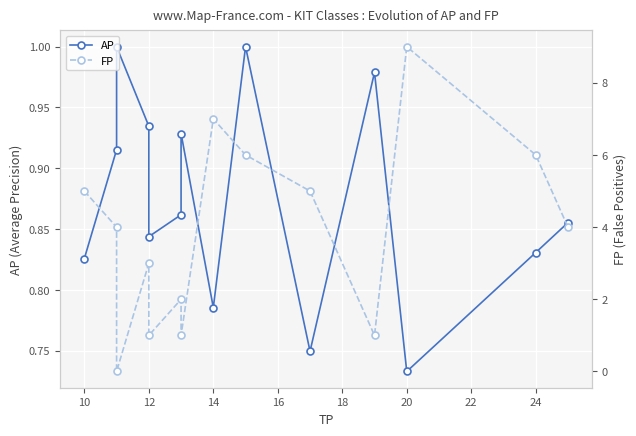

Reading right to left, extract all data points from this chart.

AP: 0.9	0.8	0.7	1.0	0.7	1.0	0.8	0.9	0.9	0.8	0.9	1.0	0.9	0.8
FP: 4.0	6.0	9.0	1.0	5.0	6.0	7.0	1.0	2.0	1.0	3.0	0.0	4.0	5.0